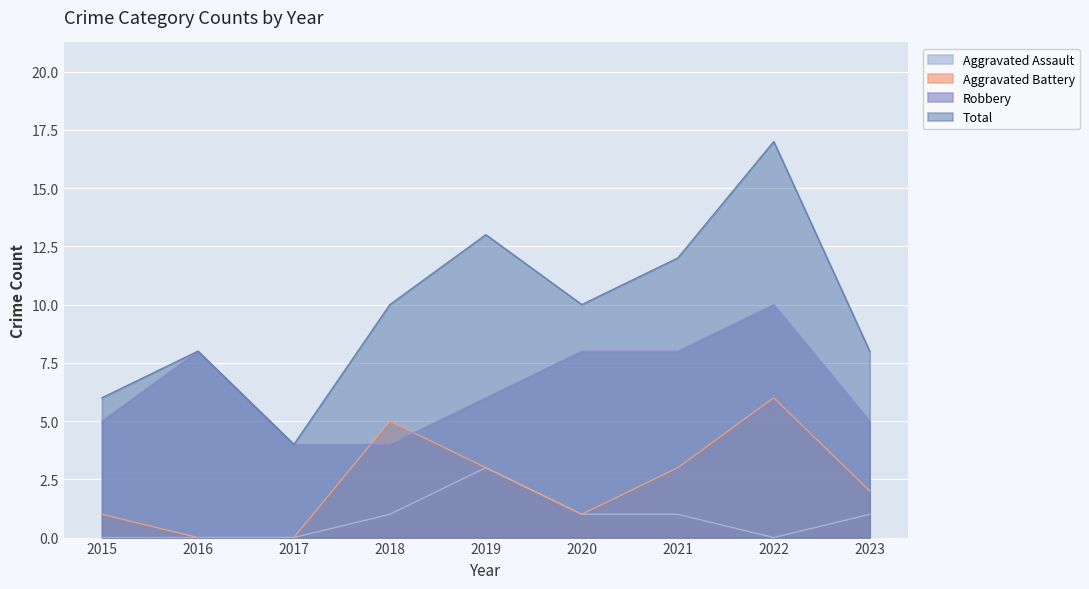

True or false: Aggravated Battery and Total intersect in this chart.

False